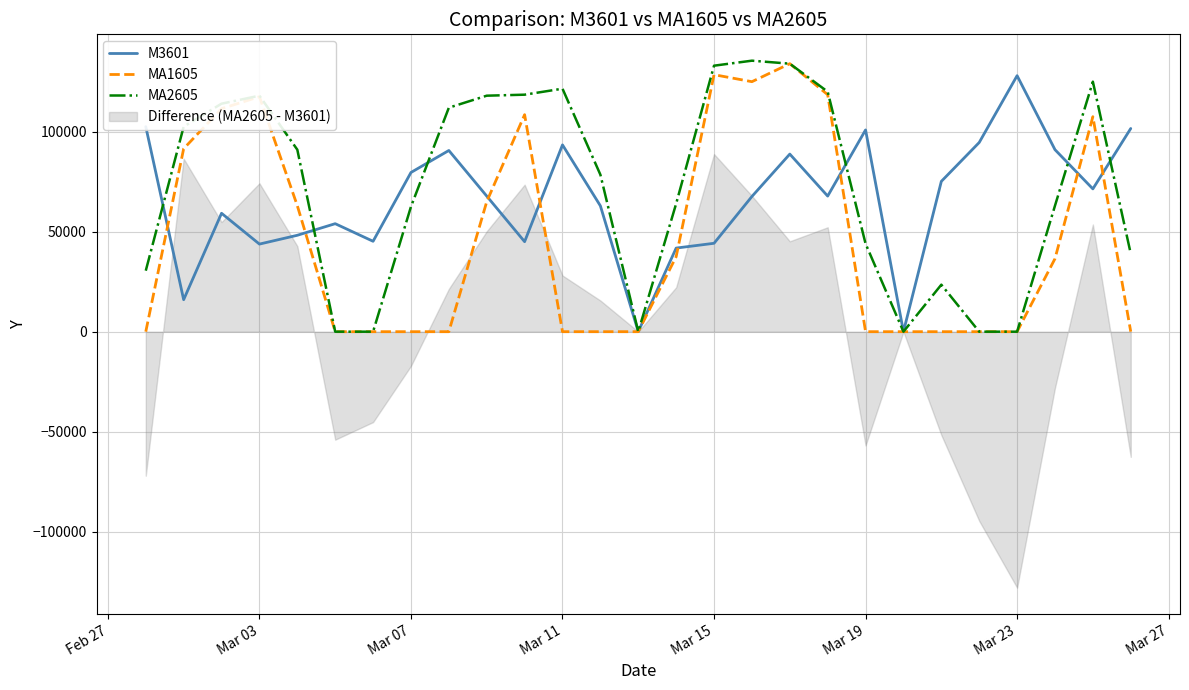

Is the value of MA1605 at 18 greater than the value of MA2605 at 17?

No